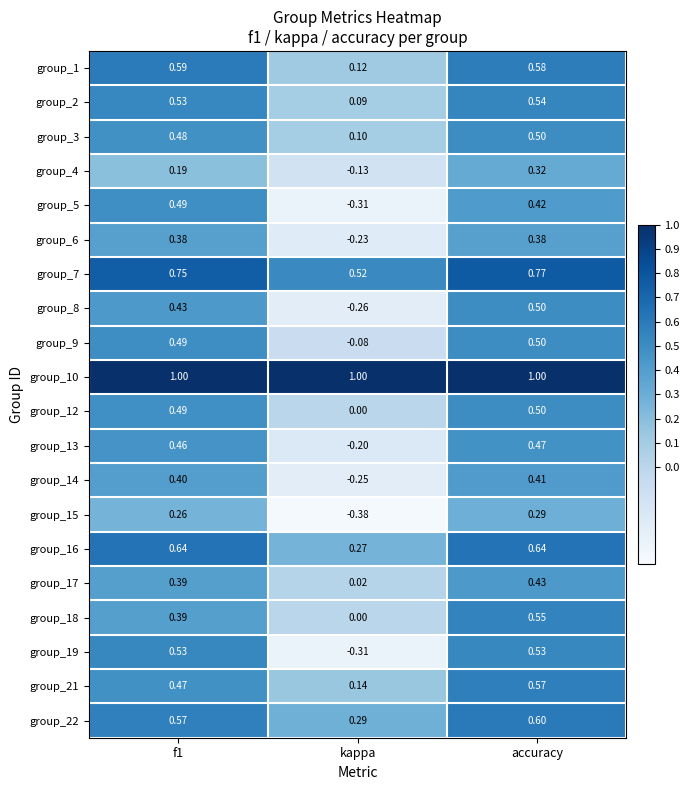

What is the total value across all series at accuracy?

10.5